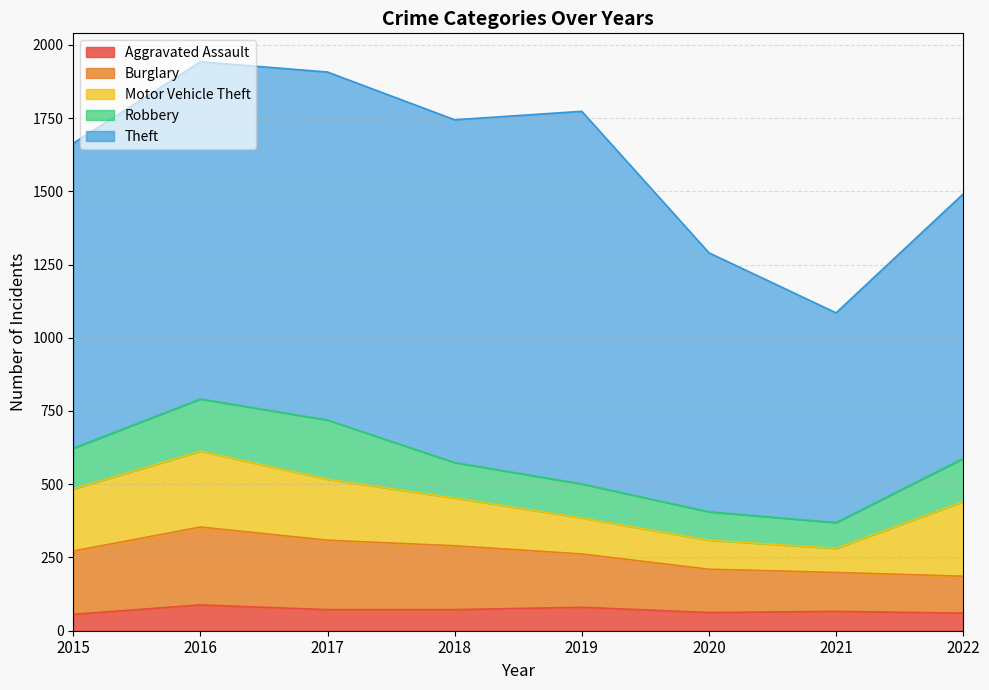

What is the difference between the maximum and second lowest values in the Motor Vehicle Theft series?

160